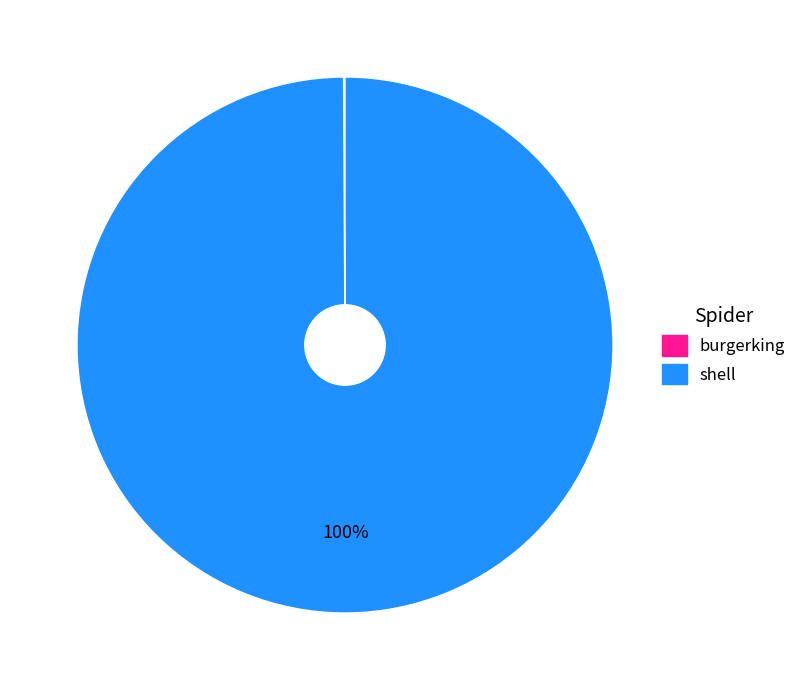

Which category has the biggest portion of the pie?

shell